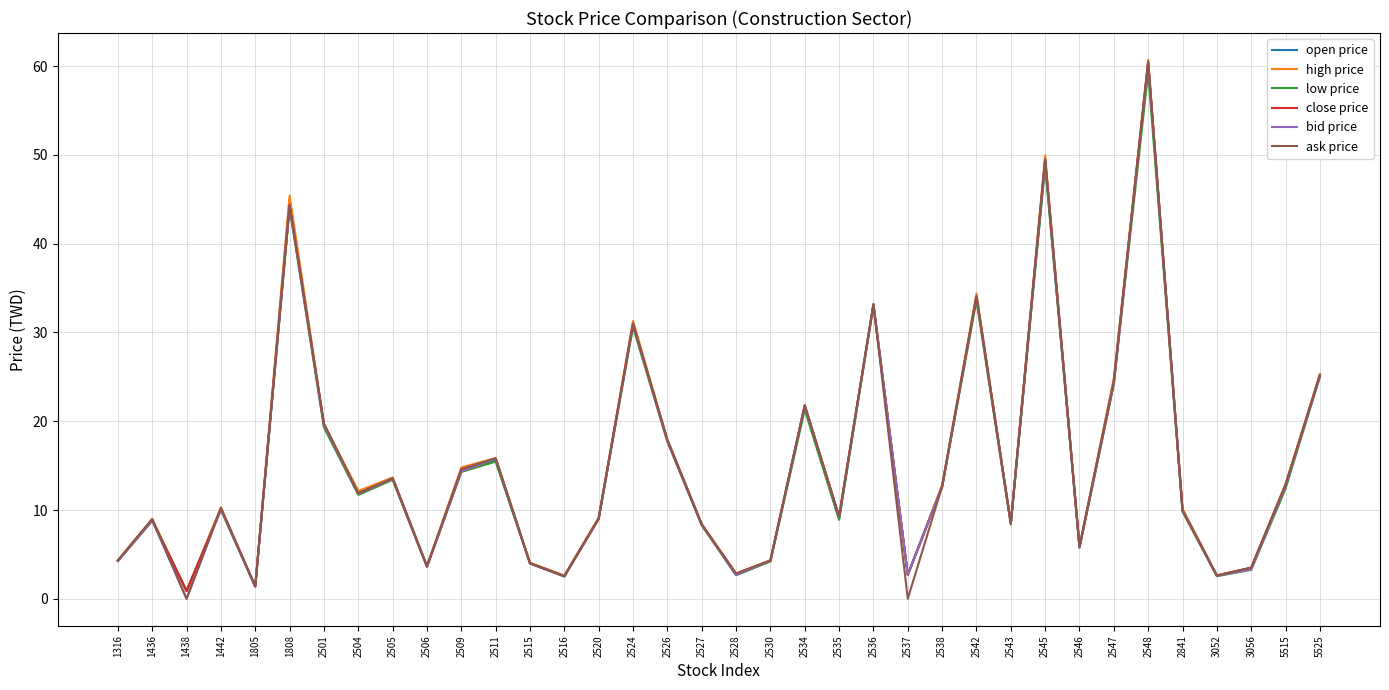

What is the difference between the highest and lowest values at 2548?

1.4